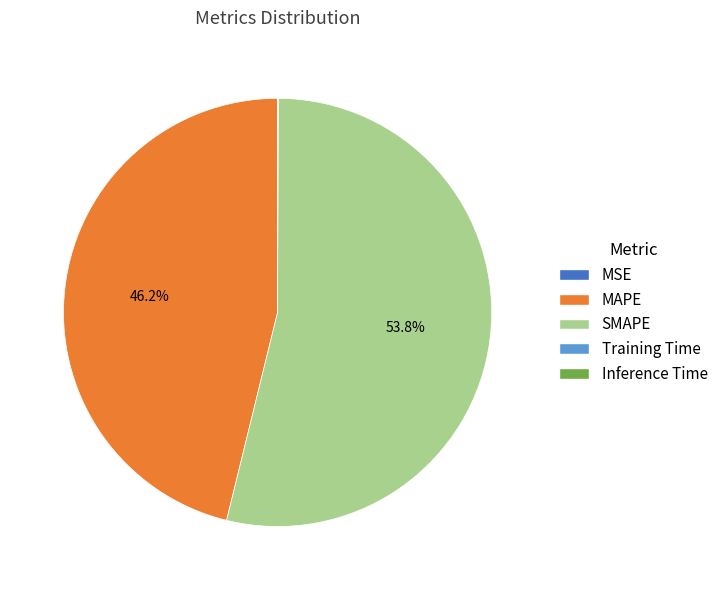

Which category has the biggest portion of the pie?

SMAPE